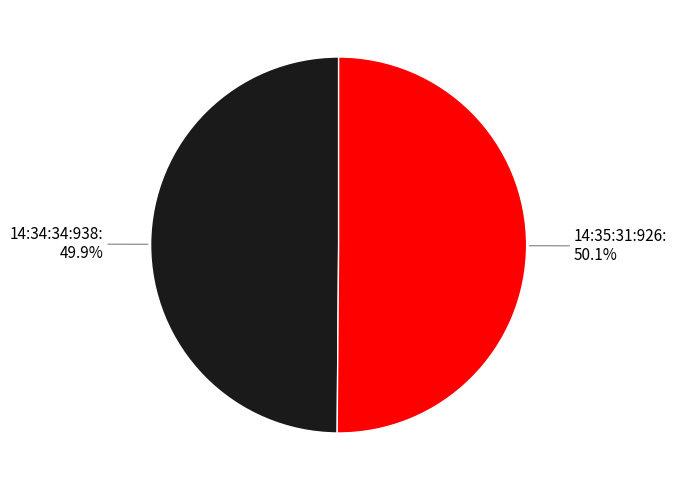

What is the ratio of the value at 14:35:31:926 to the value at 14:34:34:938?

1.0